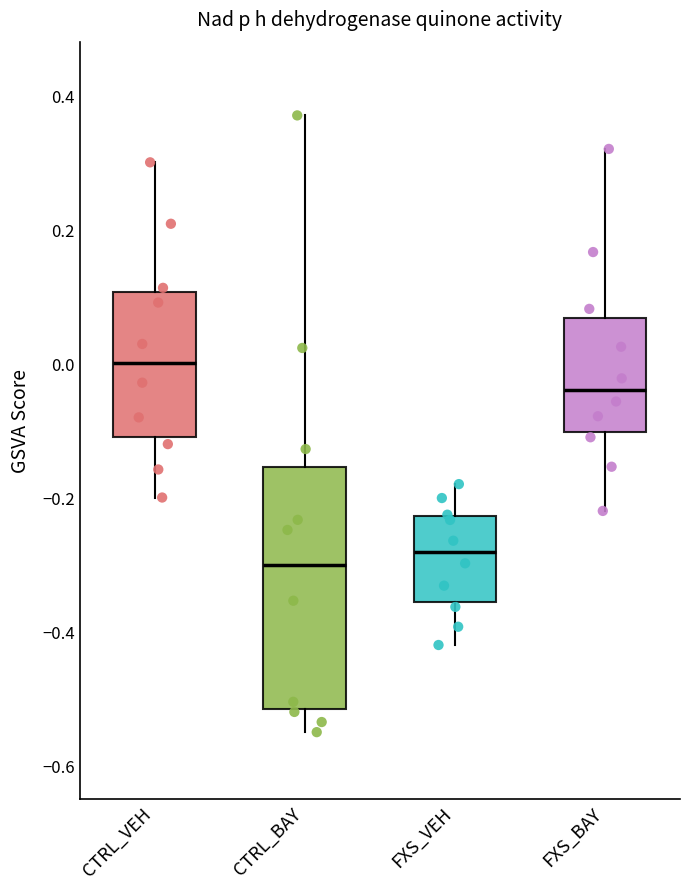

Comparing the boxes themselves (not the whiskers), which one is the tallest?

CTRL_BAY